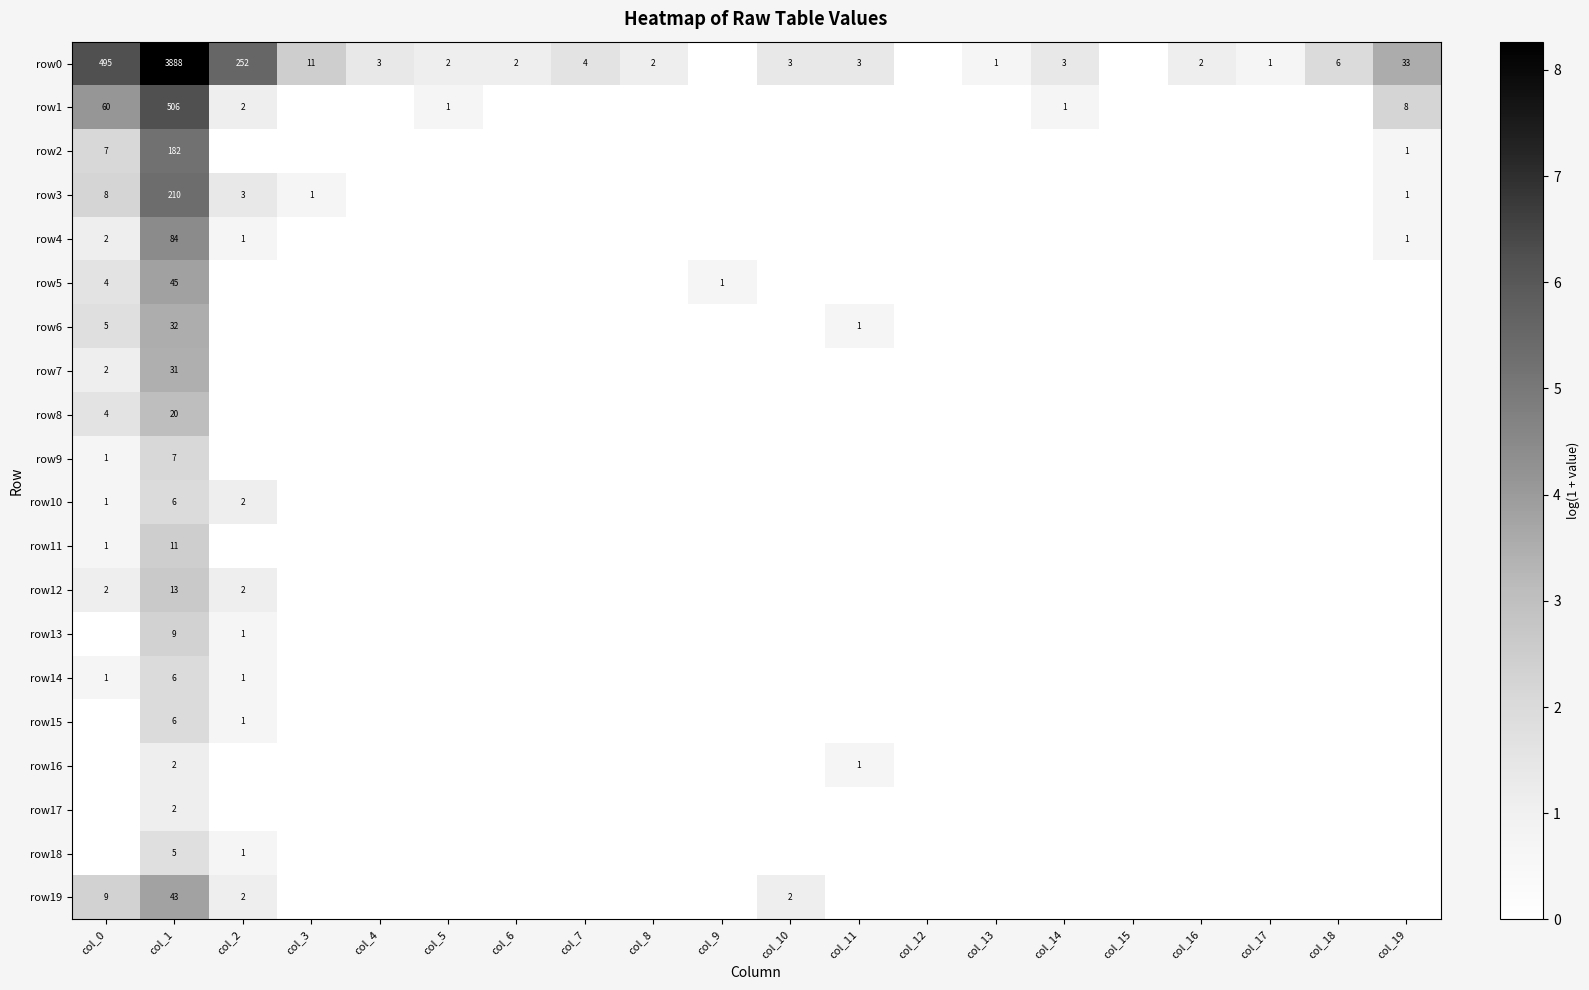

The row7 series shows 4 at col_0. True or false?

False